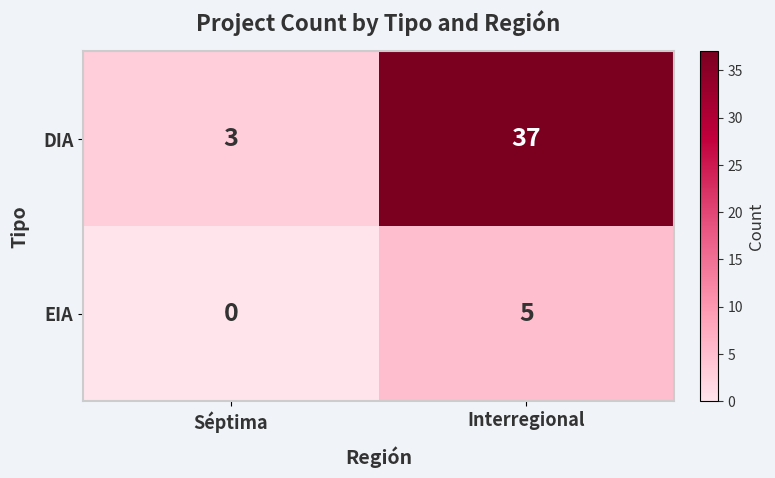

What is the total value across all series at Interregional?

42